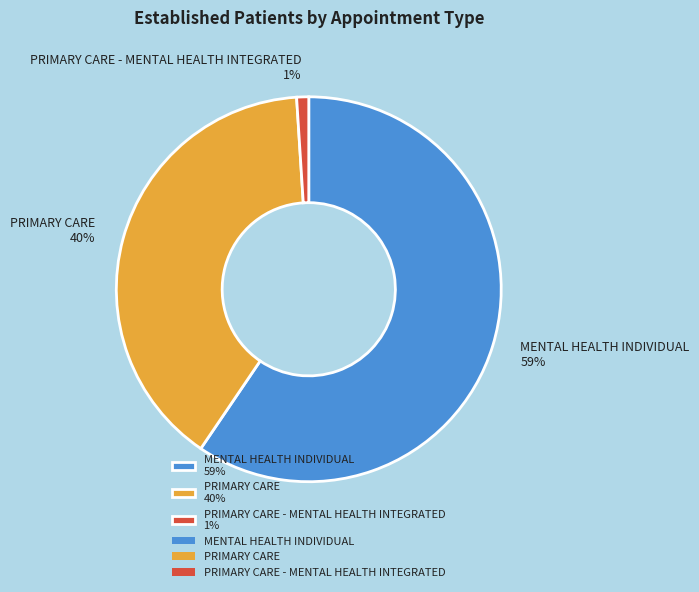

To the nearest percent, what is the average slice percentage?

33%